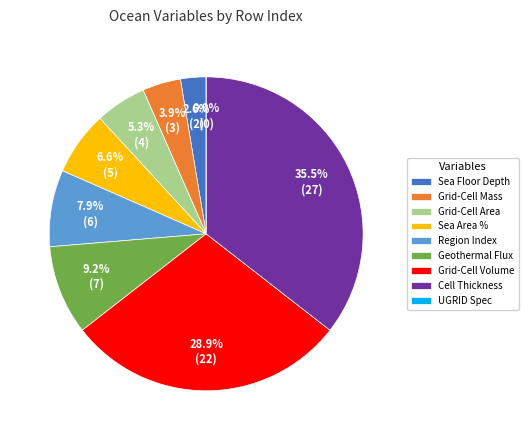

What is the smallest slice in the pie chart?

UGRID Grid Specification